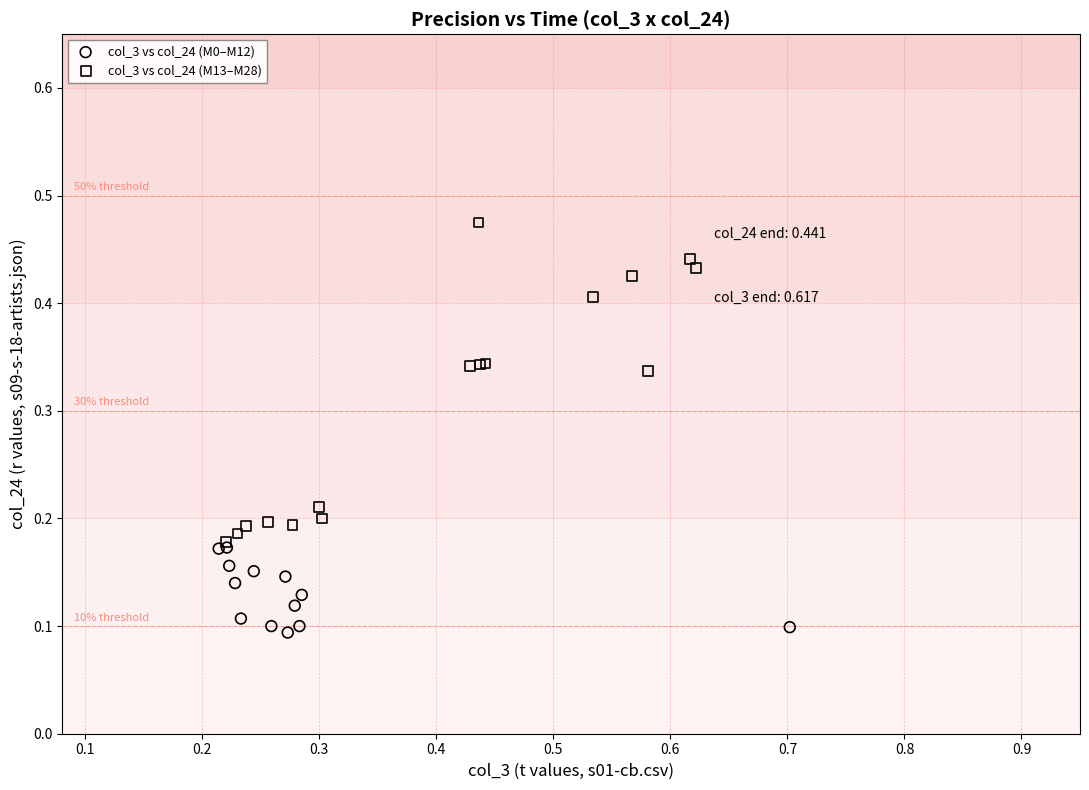

Which series reaches the minimum Y coordinate?

col_3 vs col_24 (M0–M12)